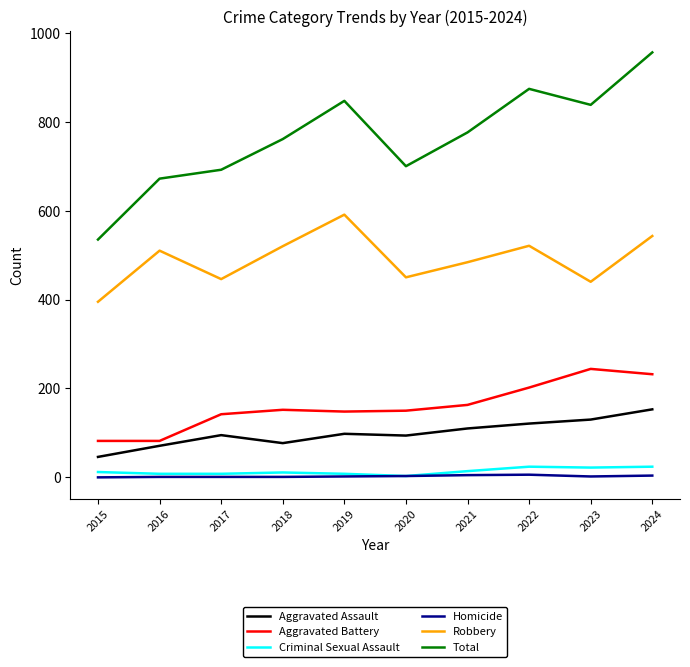

Which series has the largest range (max minus min)?

Total